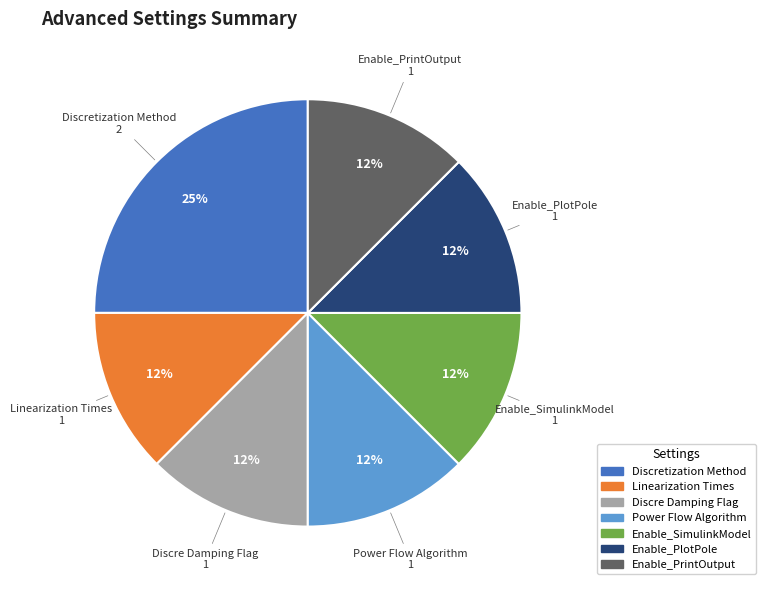

To the nearest percent, what is the average slice percentage?

14%